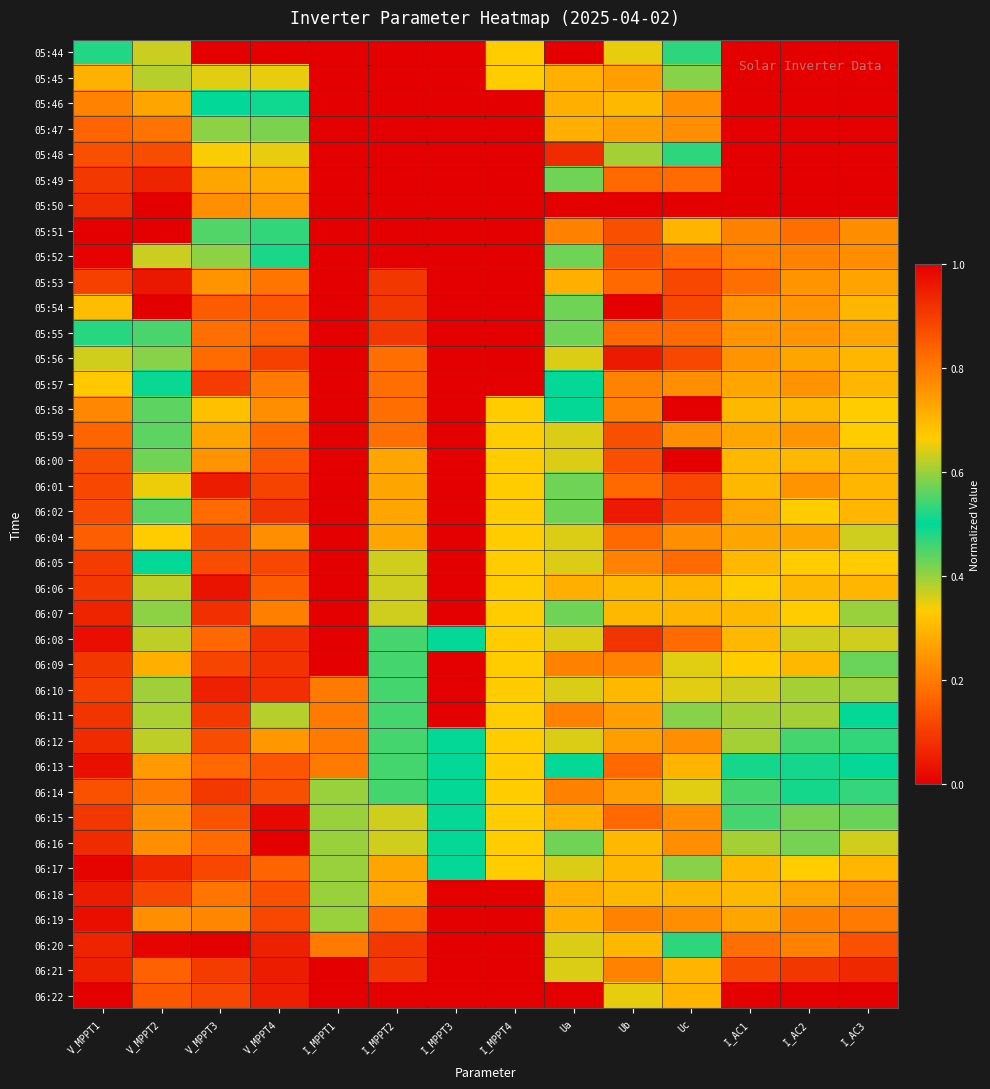

What is the total value across all series at V_MPPT3?

29.5